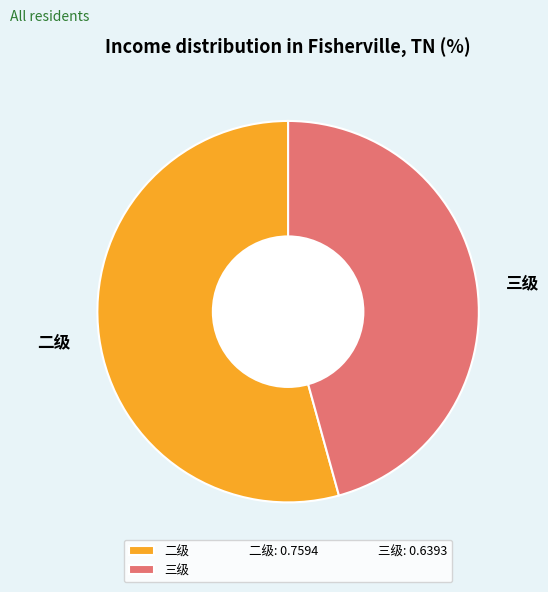

Count the number of slices in the pie.

2